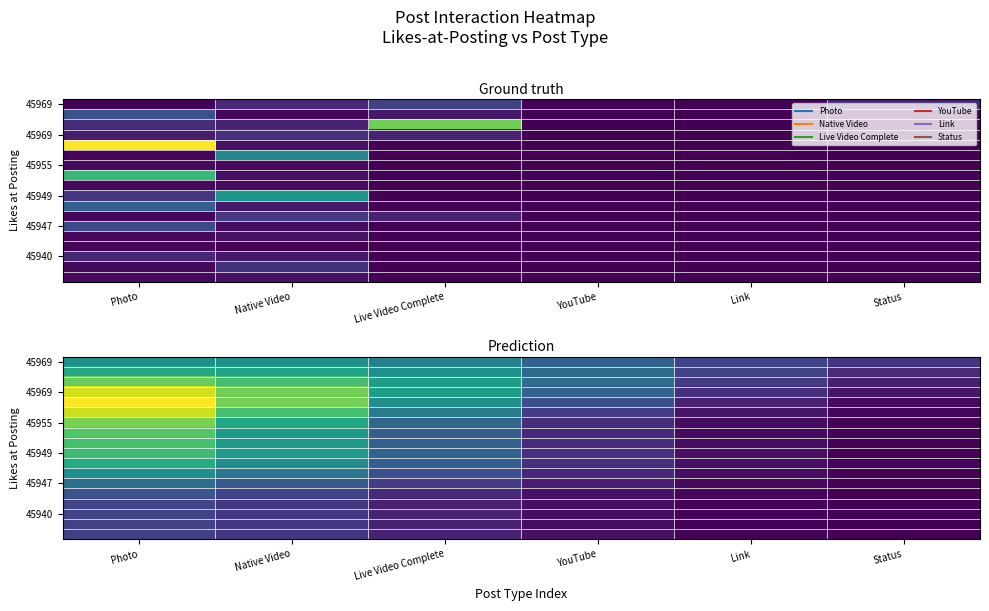

What is the spread (max minus min) of values at Live Video Complete?

16.6